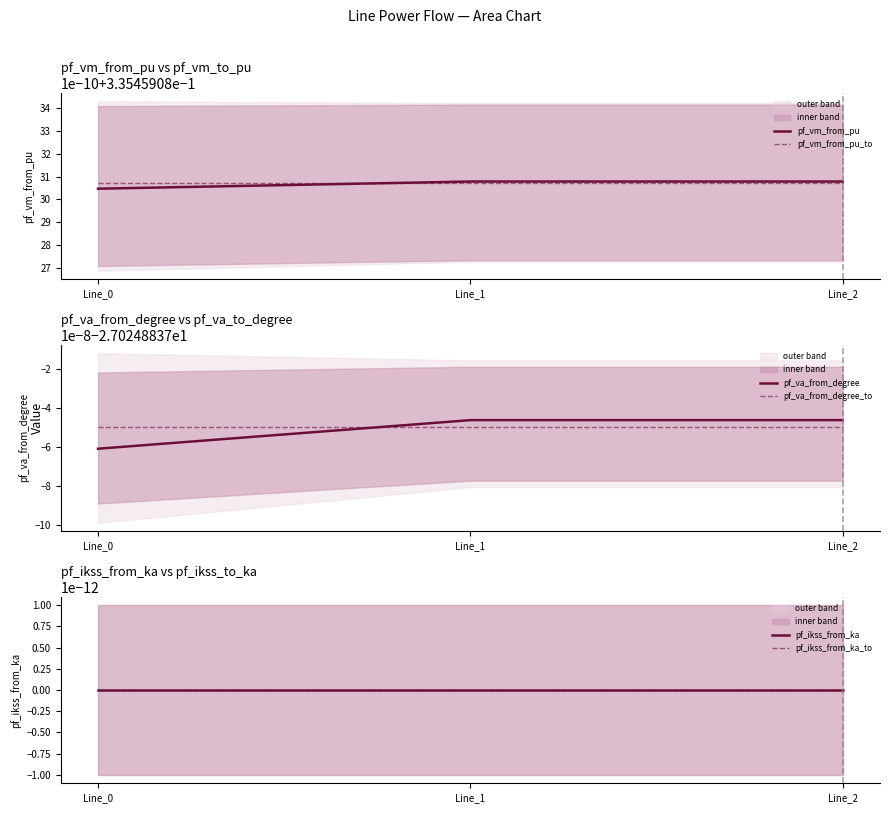

What is the difference between the highest and lowest values at Line_1?

27.4